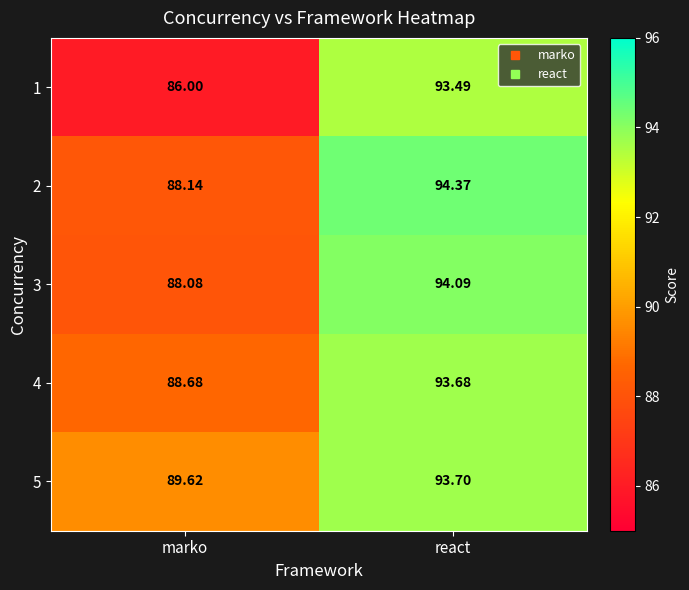

Count the number of data series in this chart.

5